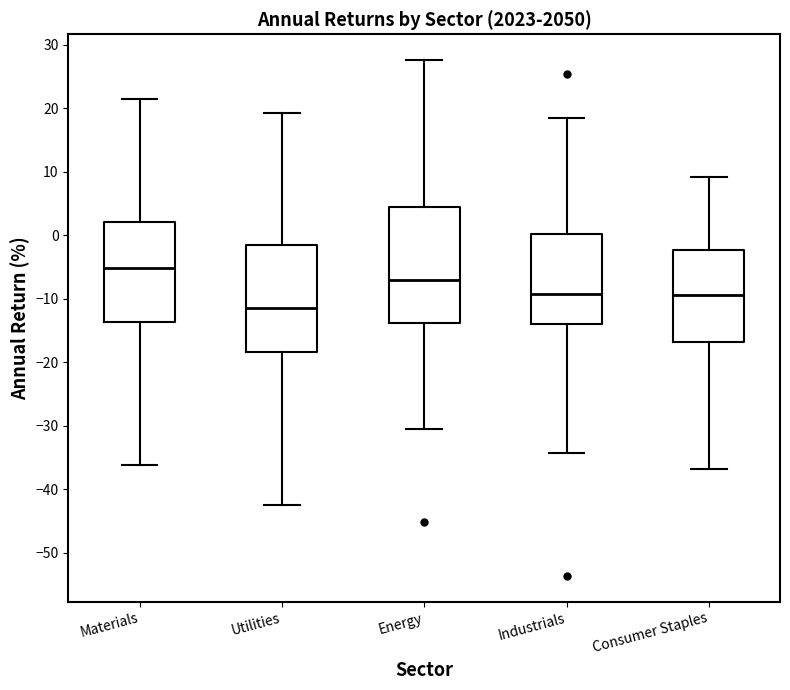

Which box's median line is the highest?

Materials